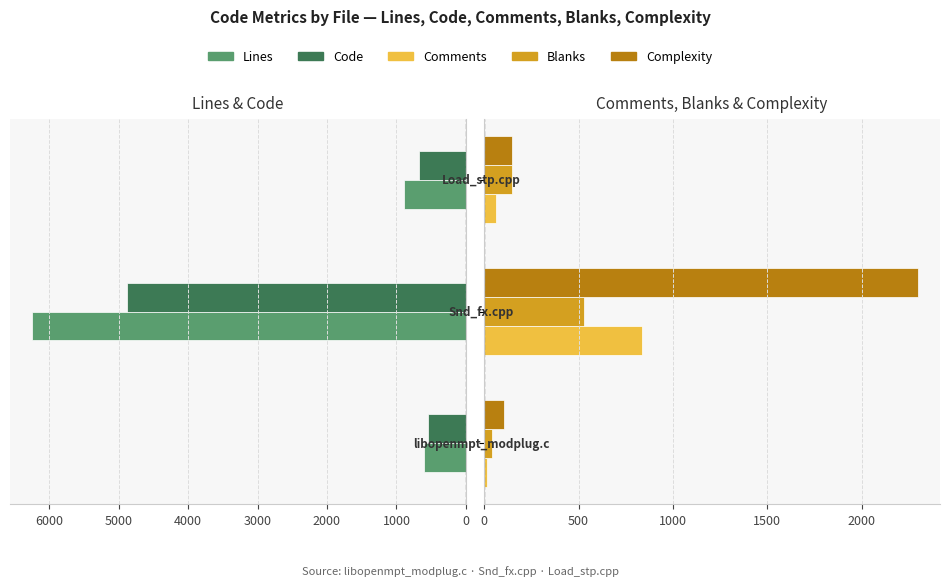

How many groups of bars are there?

3